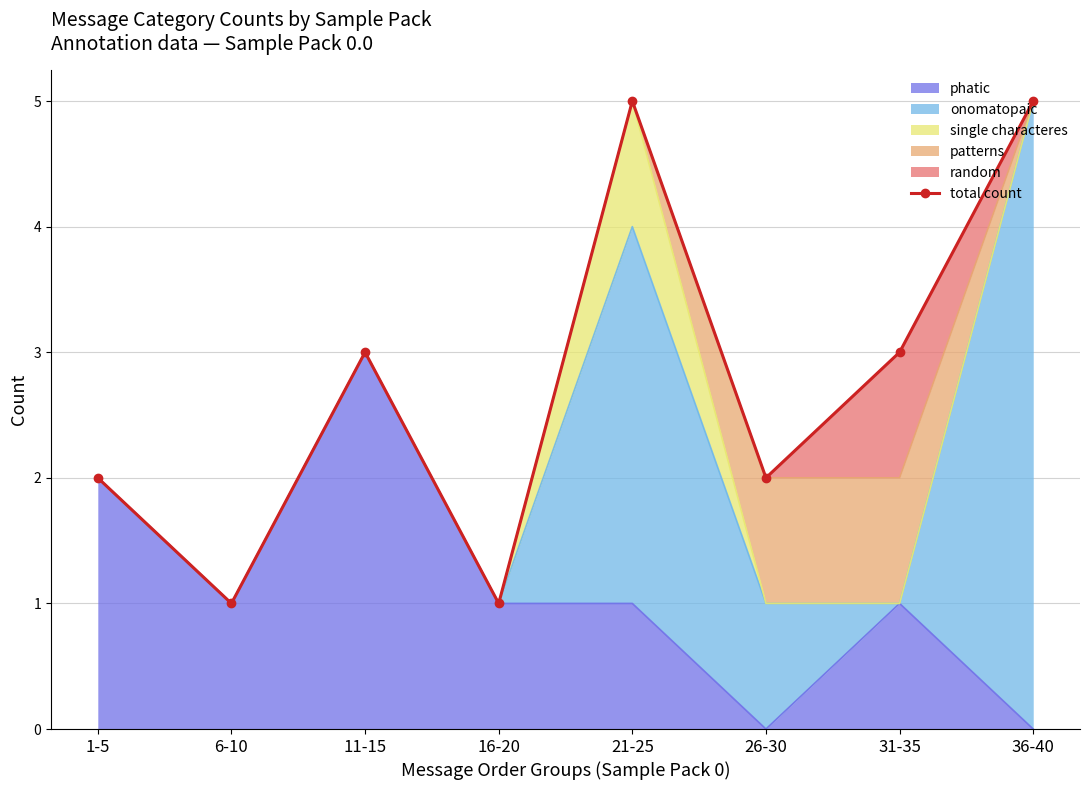

Reading right to left, what are all the values shown in this chart?

36-40=5	31-35=3	26-30=2	21-25=5	16-20=1	11-15=3	6-10=1	1-5=2